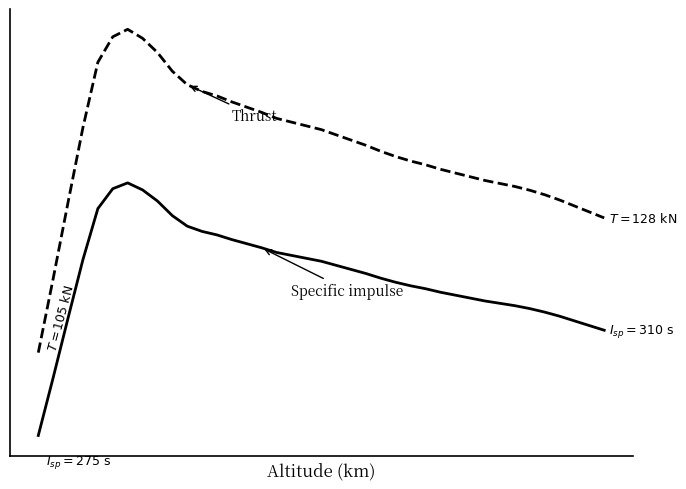

Does the chart display data point markers on the line(s)?

No